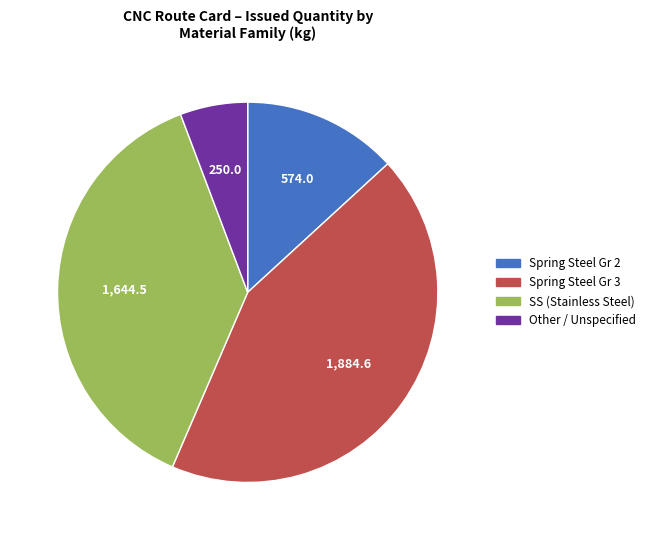

Is there a majority slice in this chart?

No